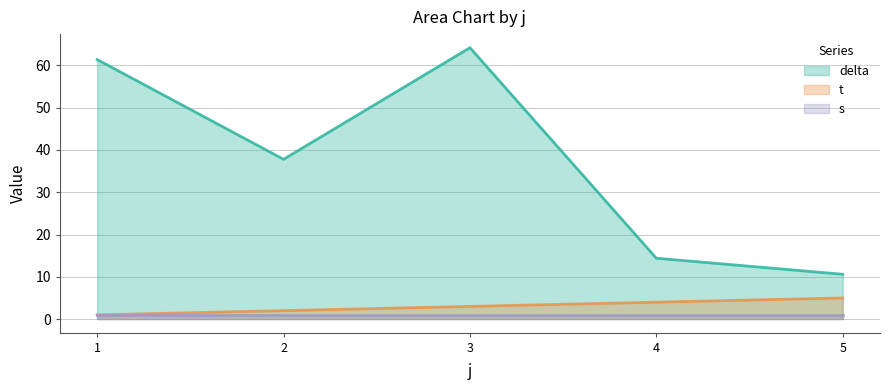

True or false: t and delta intersect in this chart.

False